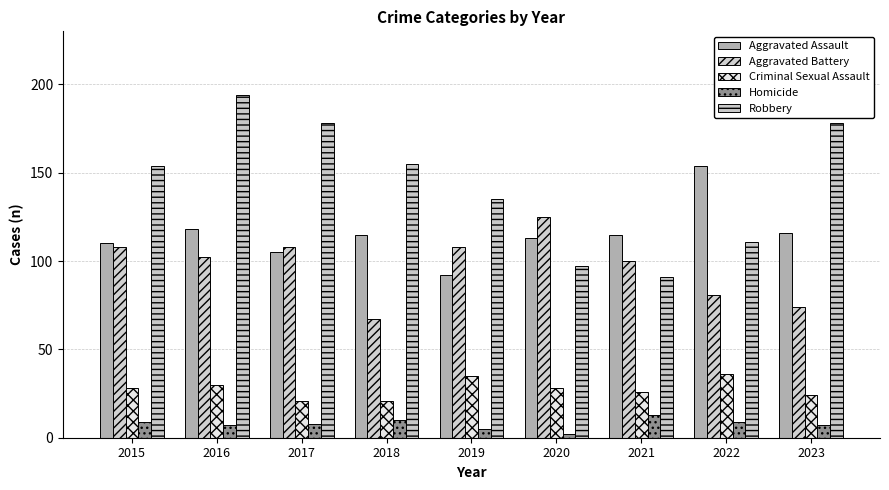

Which series has the largest total across all categories?

Robbery